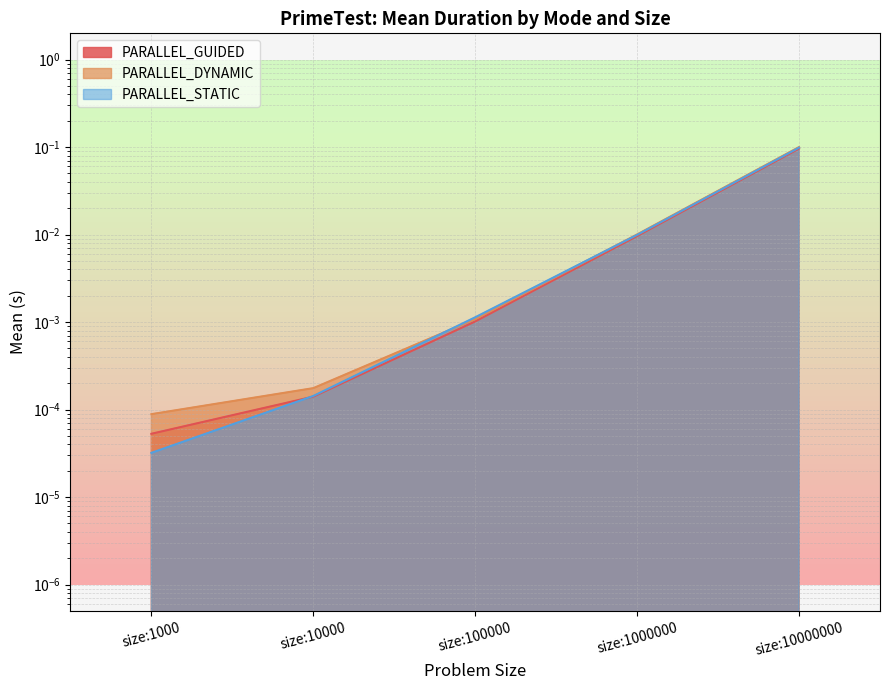

At which label does PARALLEL_STATIC reach its minimum?

size:1000